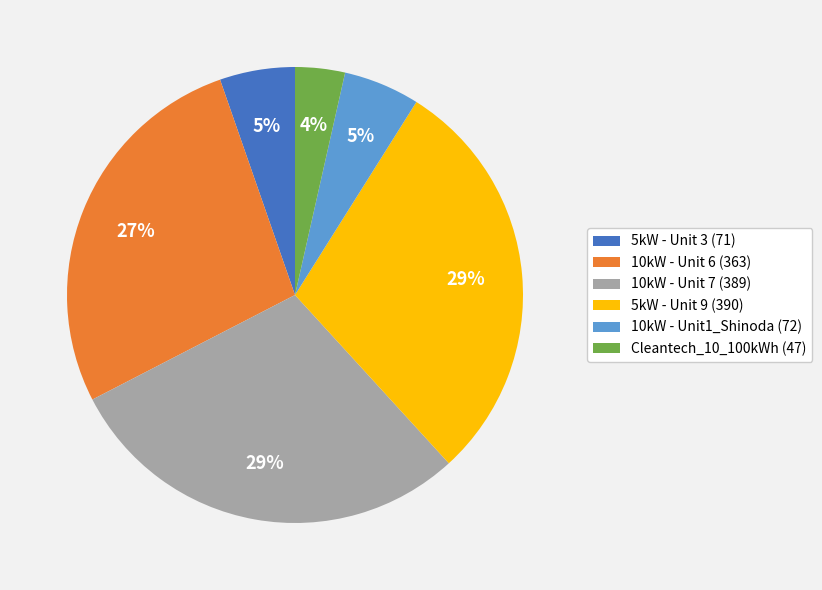

Combined, do 10kW - Unit 7 (389) and 10kW - Unit 6 (363) account for over 50%?

Yes